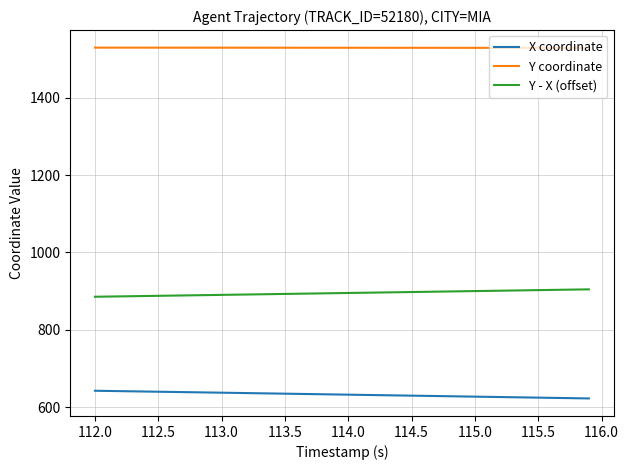

Which series has the largest total across all categories?

Y coordinate